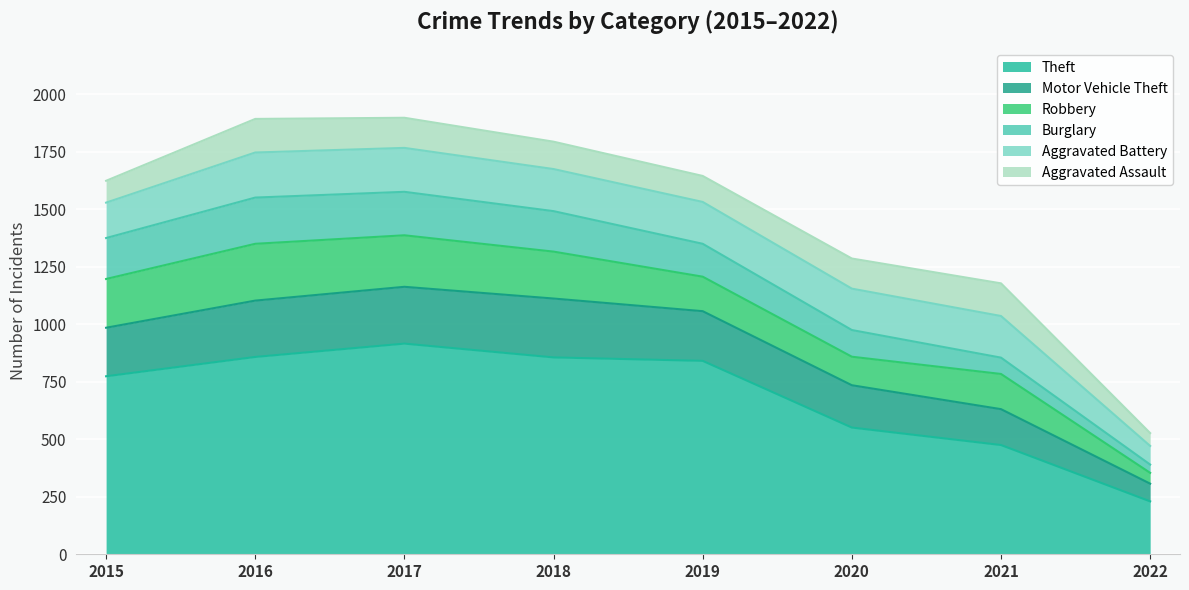

Reading left to right, extract all data points from this chart.

Theft: 2015=774	2016=858	2017=916	2018=856	2019=841	2020=551	2021=475	2022=230
Motor Vehicle Theft: 2015=211	2016=245	2017=247	2018=256	2019=216	2020=184	2021=156	2022=77
Robbery: 2015=212	2016=247	2017=224	2018=204	2019=150	2020=124	2021=153	2022=47
Burglary: 2015=178	2016=201	2017=189	2018=176	2019=143	2020=116	2021=71	2022=36
Aggravated Battery: 2015=154	2016=196	2017=191	2018=183	2019=182	2020=180	2021=181	2022=81
Aggravated Assault: 2015=95	2016=146	2017=131	2018=119	2019=113	2020=131	2021=142	2022=56